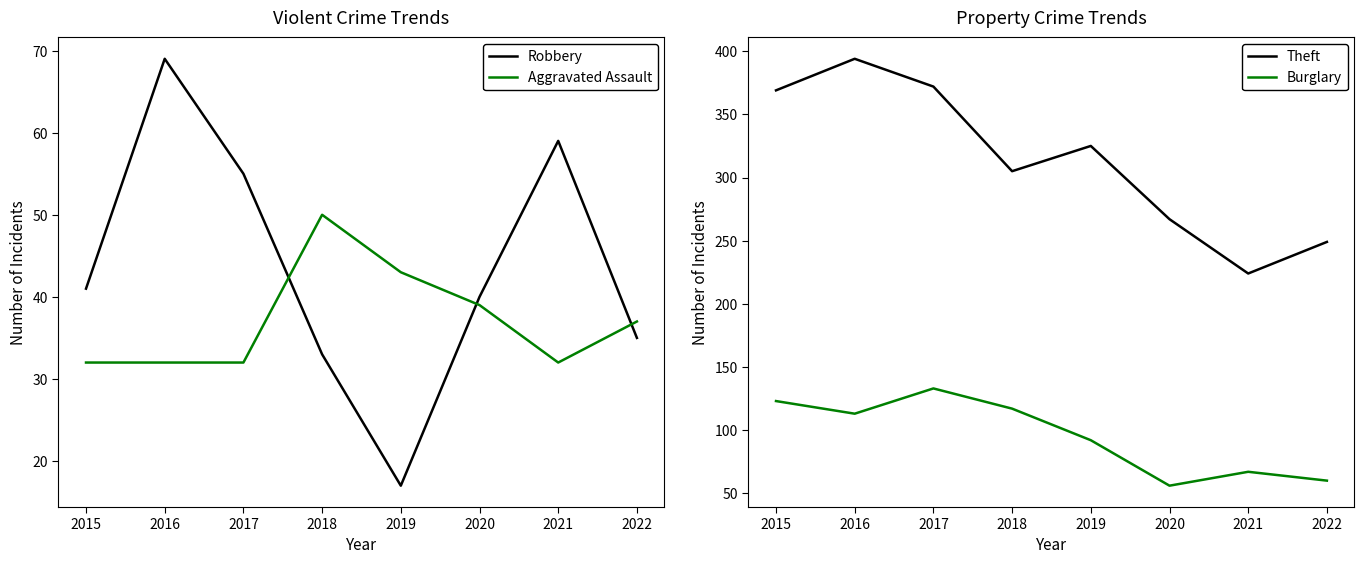

How many lines are shown in the chart?

4